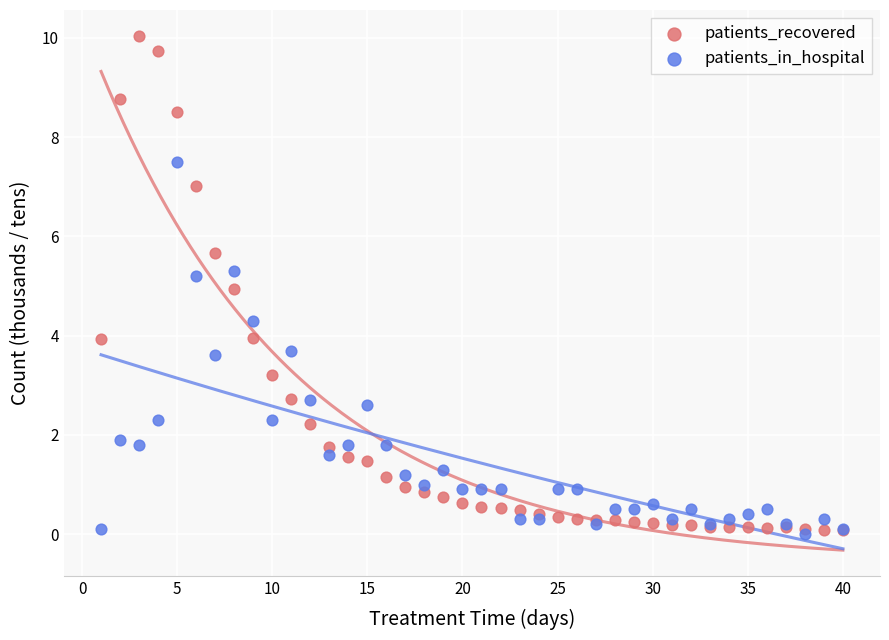

What are all the series names shown in the legend?

patients_recovered, patients_in_hospital